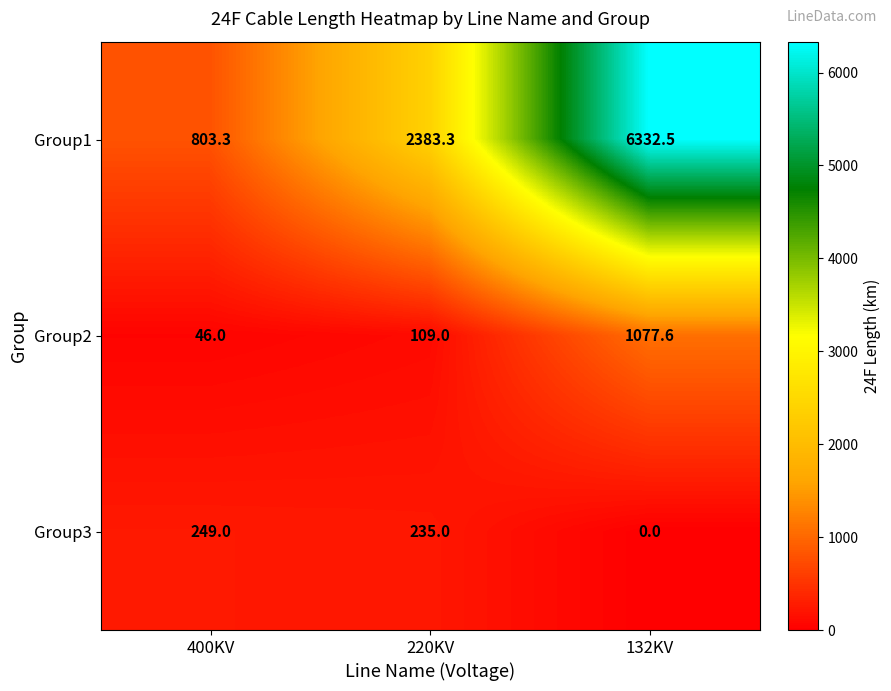

Reading left to right, transcribe all the data shown in this chart.

Group1: 803.3	2383.3	6332.5
Group2: 46.0	109.0	1077.6
Group3: 249.0	235.0	0.0